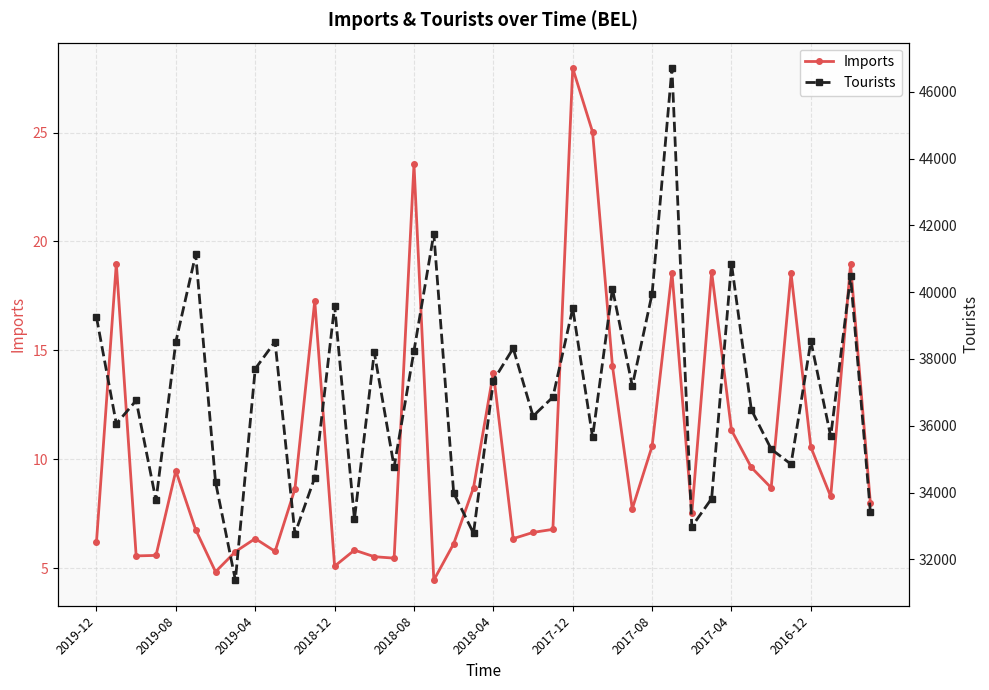

How many interior local valleys does the Tourists series have?

13